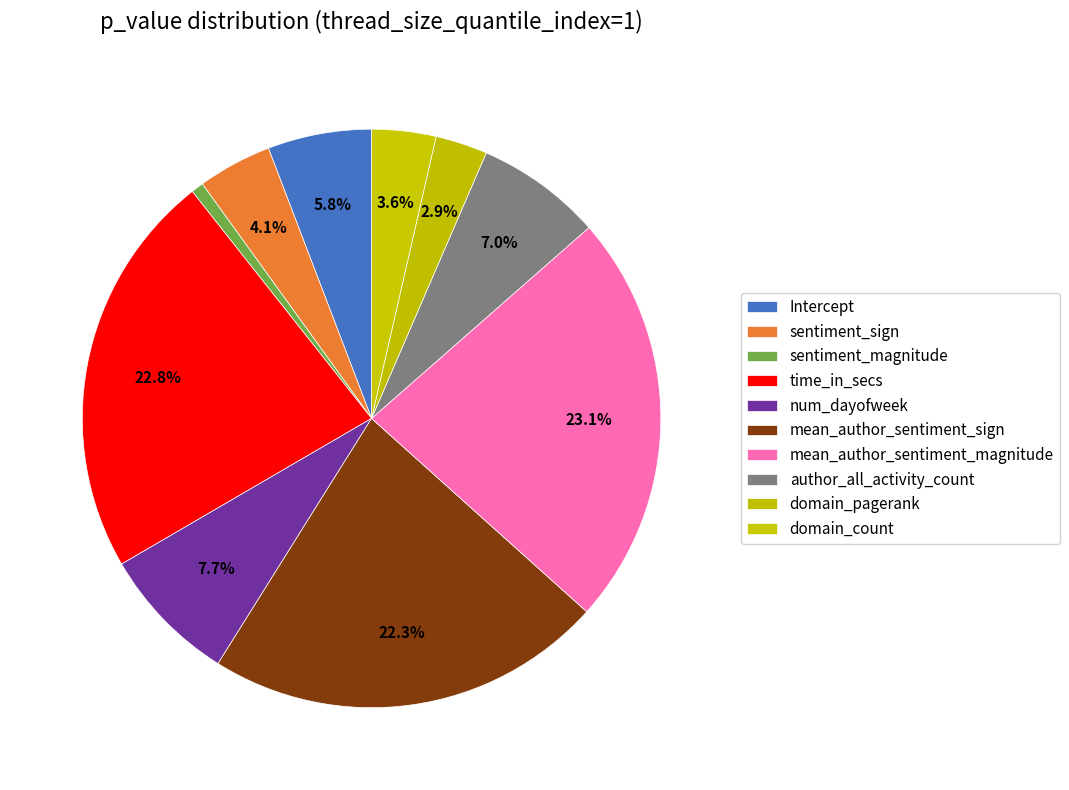

Rank the categories by value from highest to lowest.

mean_author_sentiment_magnitude, time_in_secs, mean_author_sentiment_sign, num_dayofweek, author_all_activity_count, Intercept, sentiment_sign, domain_count, domain_pagerank, sentiment_magnitude